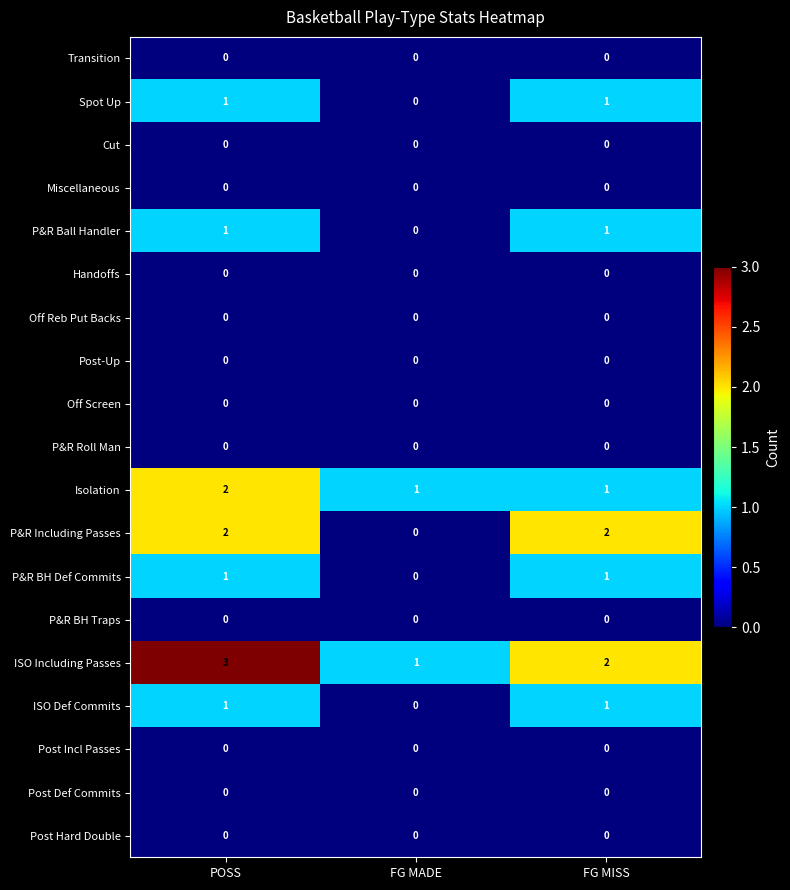

What is the maximum value shown in the chart?

3